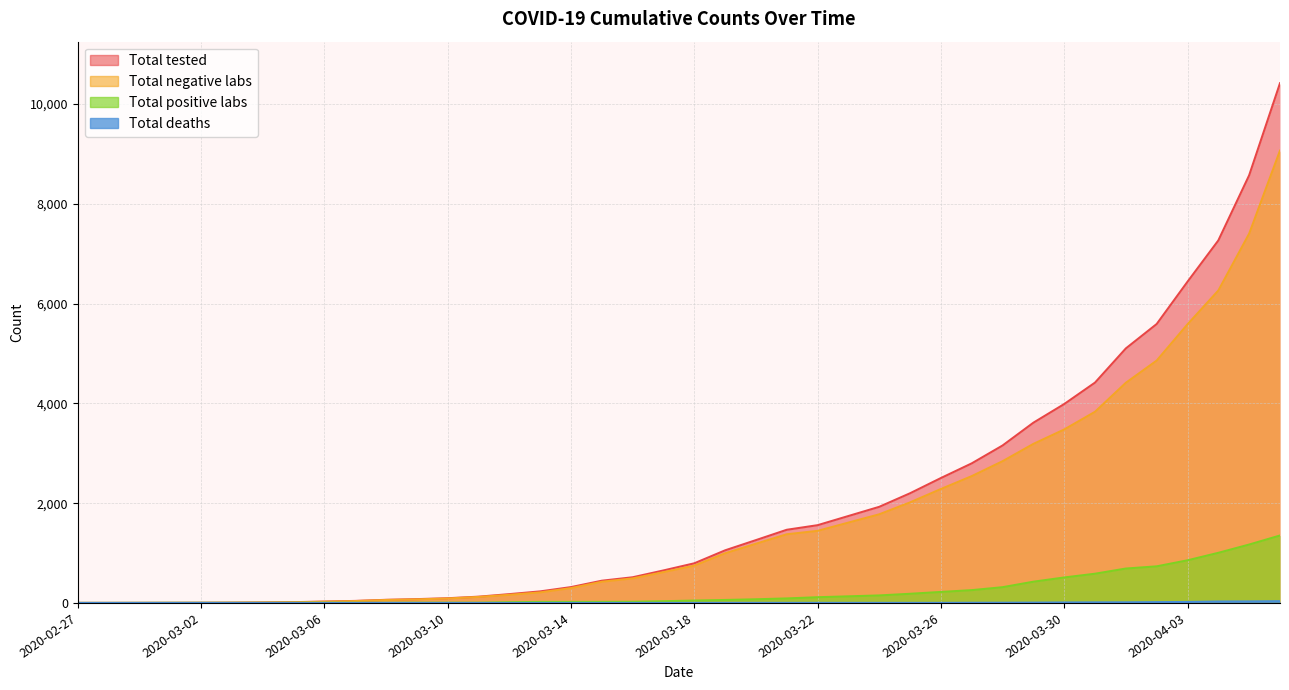

True or false: Total negative labs and Total deaths intersect in this chart.

False